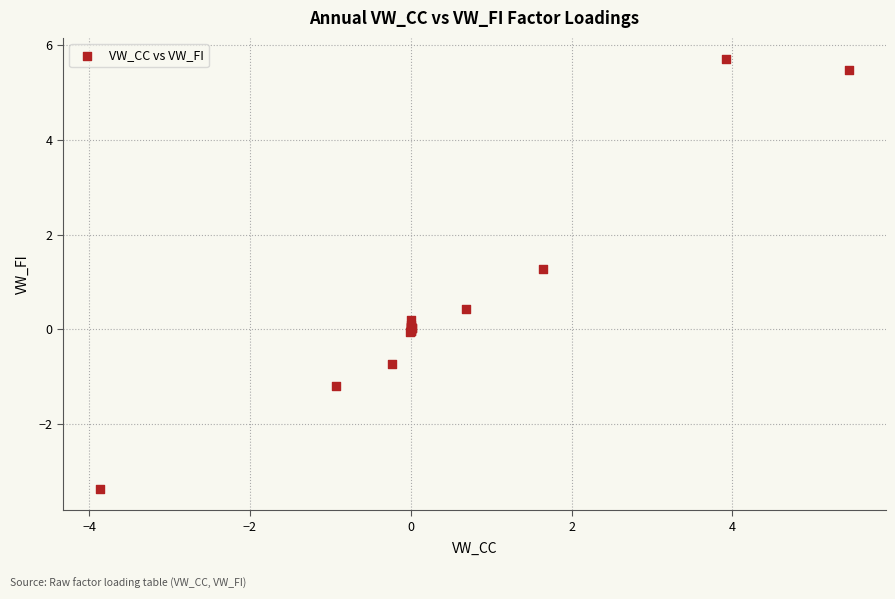

What Y value in the scatter plot is closest to 1?

1.3